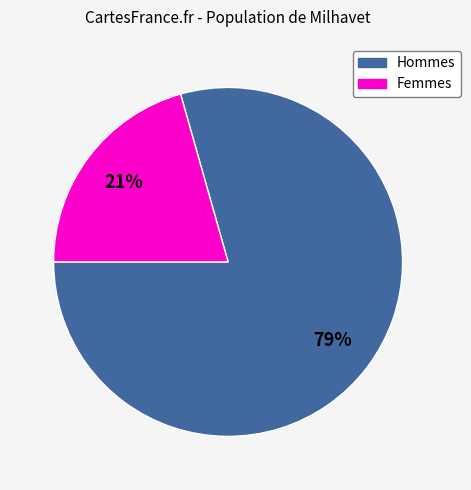

Is there a majority slice in this chart?

Yes